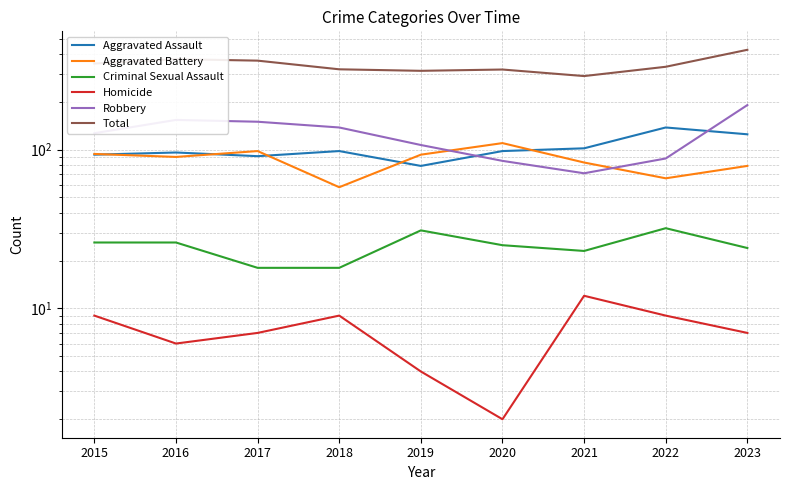

How many lines are shown in the chart?

6